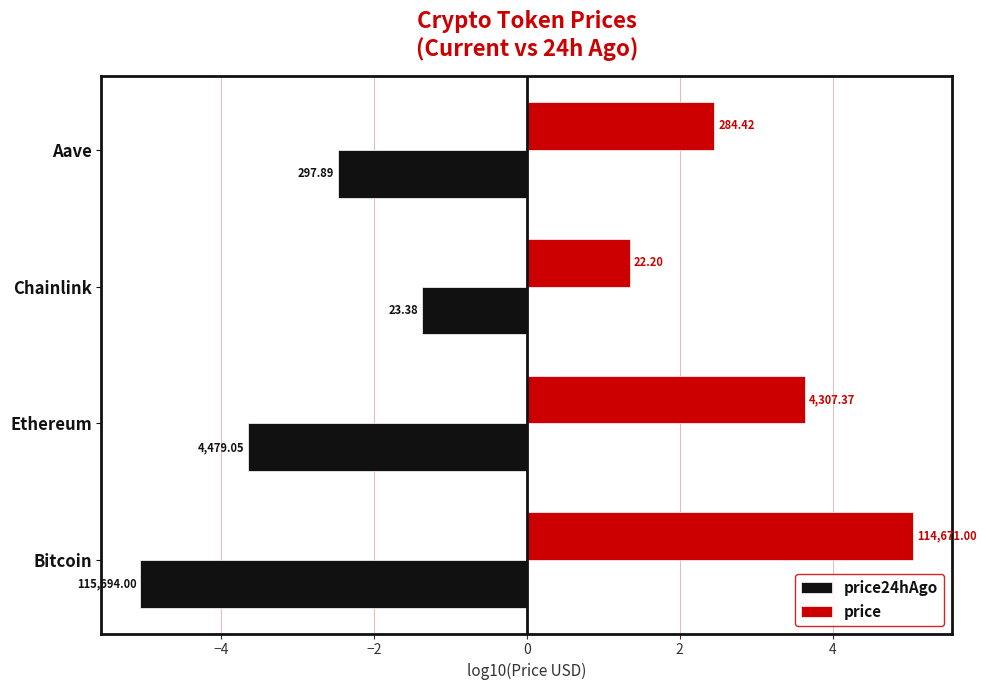

What are all the series names shown in the legend?

price24hAgo, price